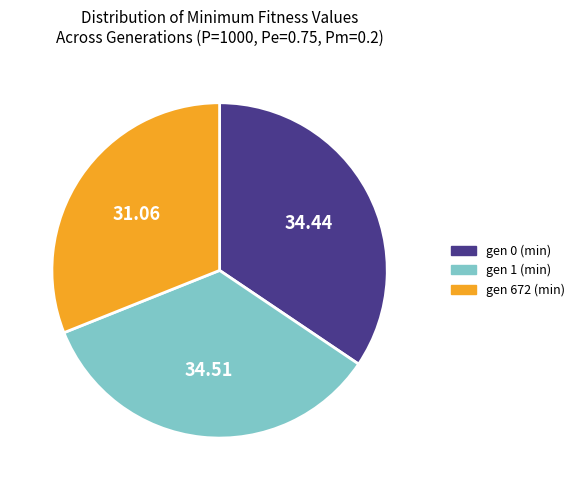

What is the ratio of the value at gen 0 (min) to the value at gen 1 (min)?

1.0